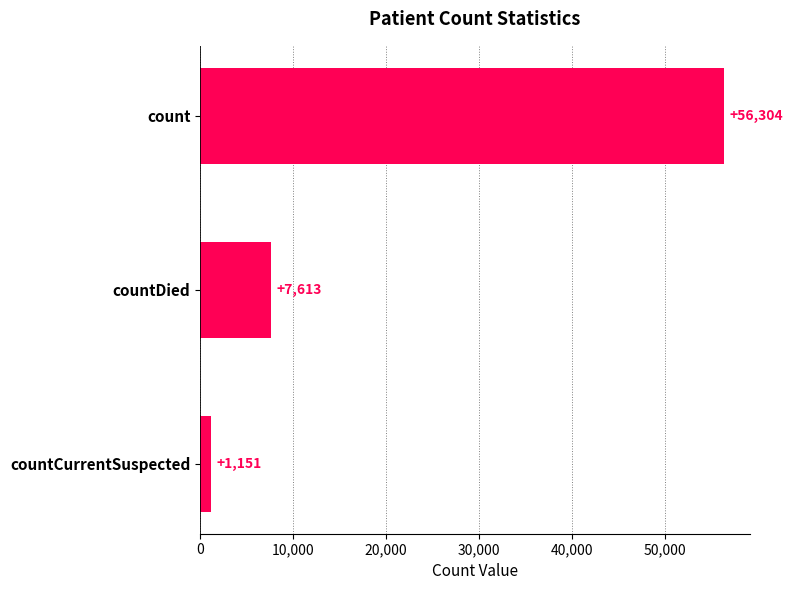

What is the difference between the maximum and minimum values?

55153